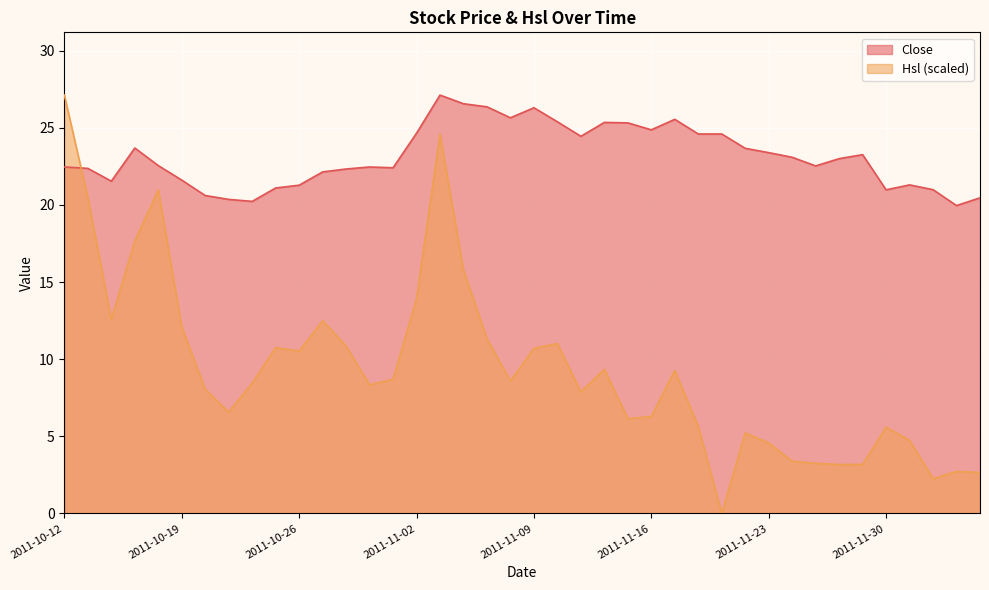

Rank the series at 2011-11-15 from lowest to highest value.

Hsl, Close